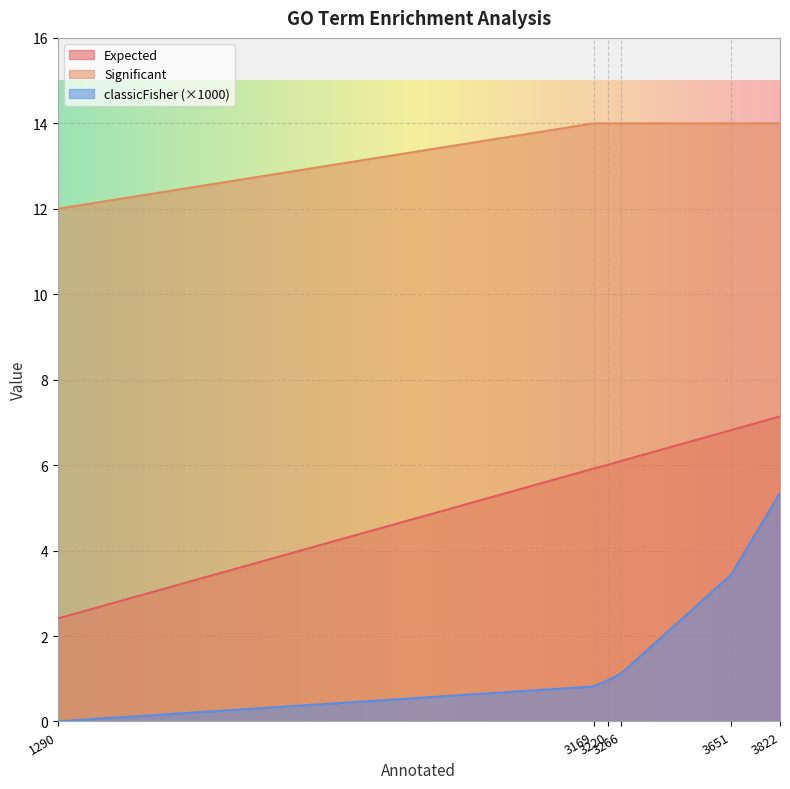

Between 3266 and 3169, which is larger?

3266